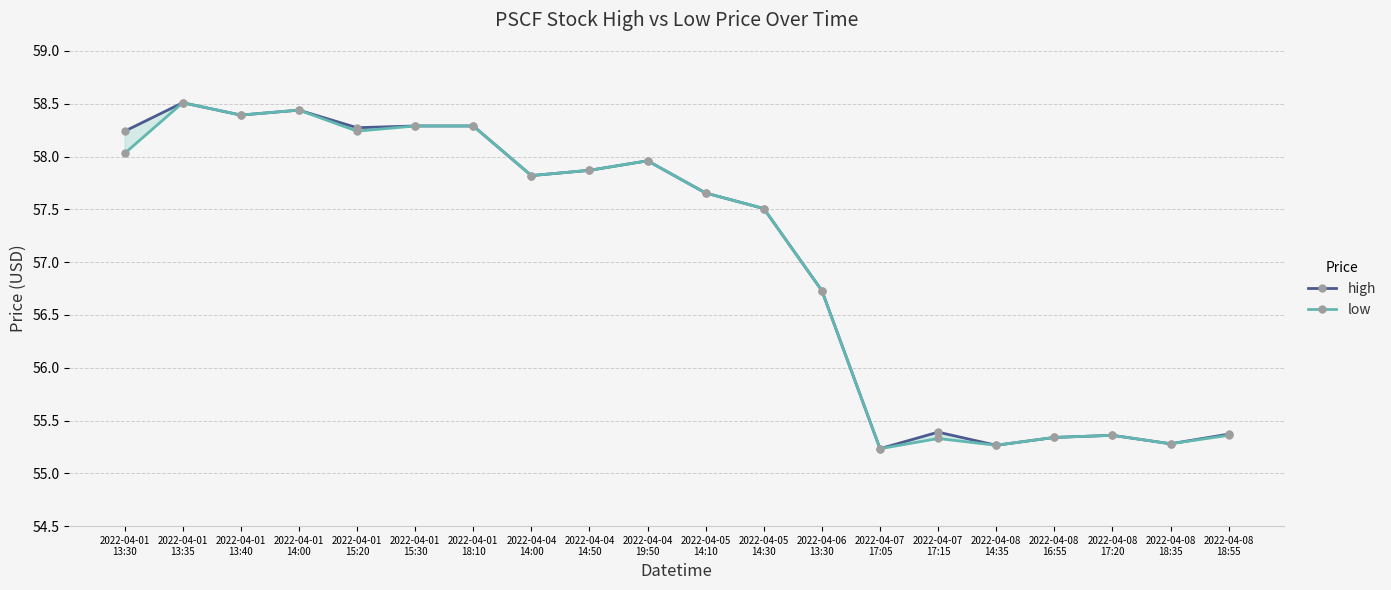

Reading left to right, what are all the values shown in this chart?

high: 2022-04-01
13:30=58.2	2022-04-01
13:35=58.5	2022-04-01
13:40=58.4	2022-04-01
14:00=58.4	2022-04-01
15:20=58.3	2022-04-01
15:30=58.3	2022-04-01
18:10=58.3	2022-04-04
14:00=57.8	2022-04-04
14:50=57.9	2022-04-04
19:50=58.0	2022-04-05
14:10=57.7	2022-04-05
14:30=57.5	2022-04-06
13:30=56.7	2022-04-07
17:05=55.2	2022-04-07
17:15=55.4	2022-04-08
14:35=55.3	2022-04-08
16:55=55.3	2022-04-08
17:20=55.4	2022-04-08
18:35=55.3	2022-04-08
18:55=55.4
low: 2022-04-01
13:30=58.0	2022-04-01
13:35=58.5	2022-04-01
13:40=58.4	2022-04-01
14:00=58.4	2022-04-01
15:20=58.2	2022-04-01
15:30=58.3	2022-04-01
18:10=58.3	2022-04-04
14:00=57.8	2022-04-04
14:50=57.9	2022-04-04
19:50=58.0	2022-04-05
14:10=57.7	2022-04-05
14:30=57.5	2022-04-06
13:30=56.7	2022-04-07
17:05=55.2	2022-04-07
17:15=55.3	2022-04-08
14:35=55.3	2022-04-08
16:55=55.3	2022-04-08
17:20=55.4	2022-04-08
18:35=55.3	2022-04-08
18:55=55.4